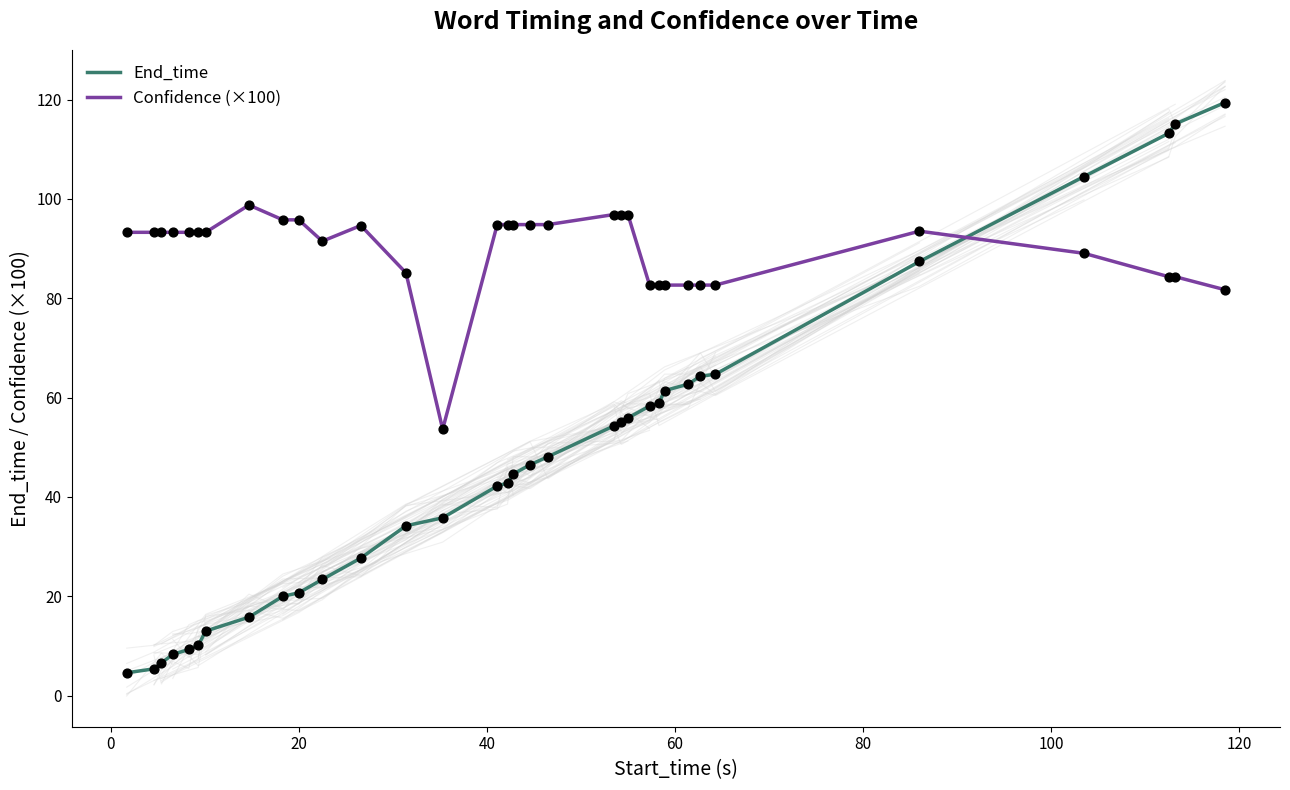

At how many categories does at least one series exceed 111?

3